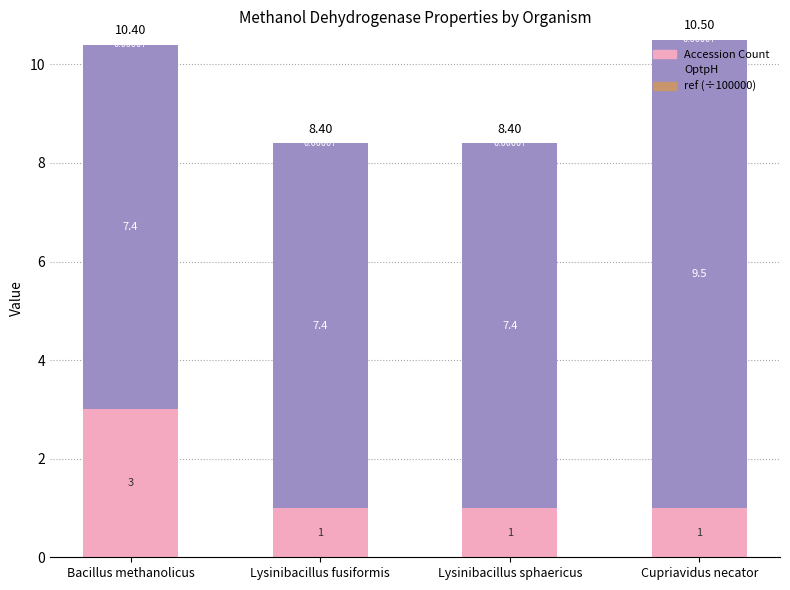

At which category is the sum across all series the highest?

Cupriavidus necator